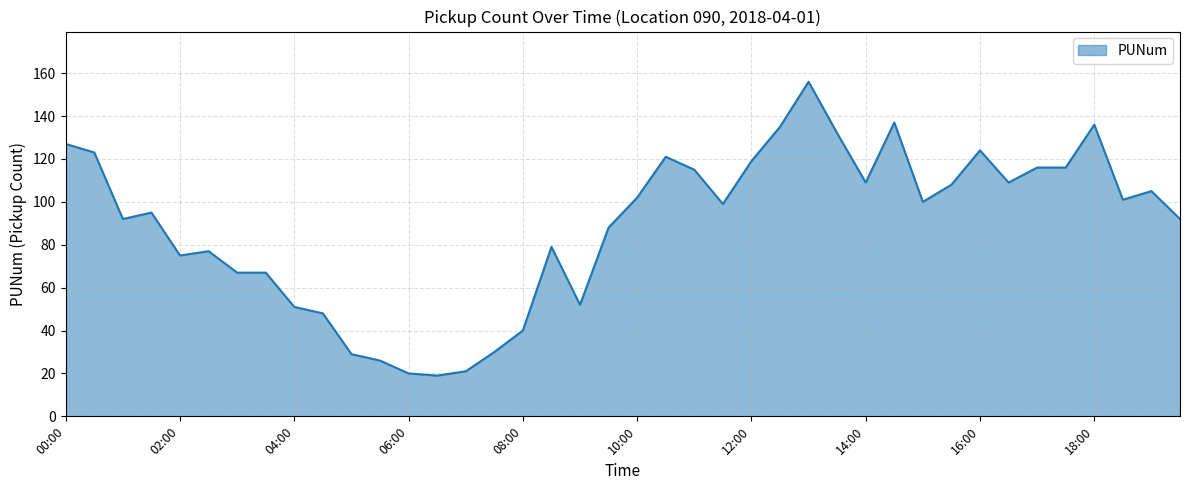

What is the minimum value shown in the chart?

19